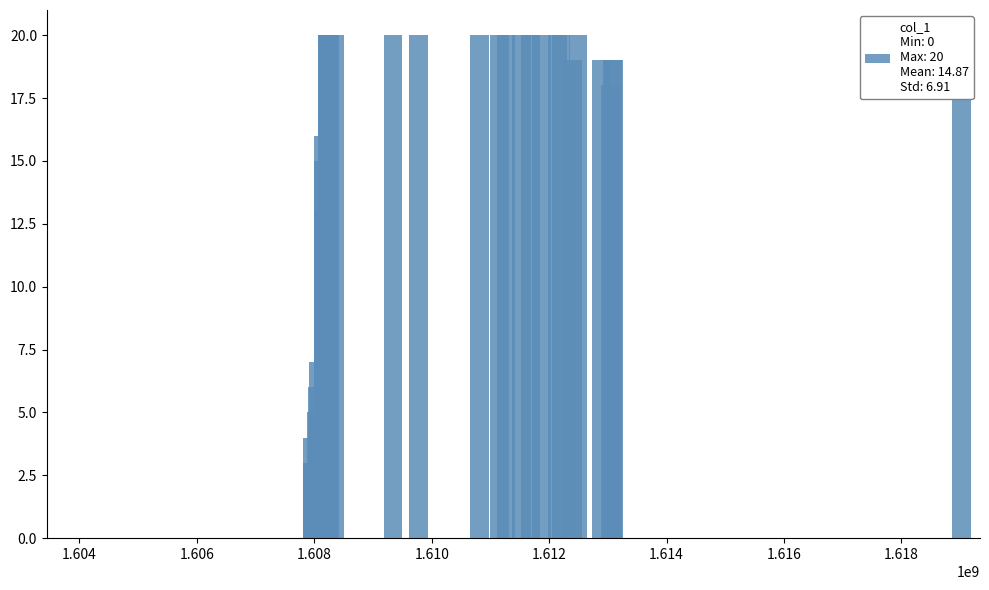

What is the maximum value shown in the chart?

20